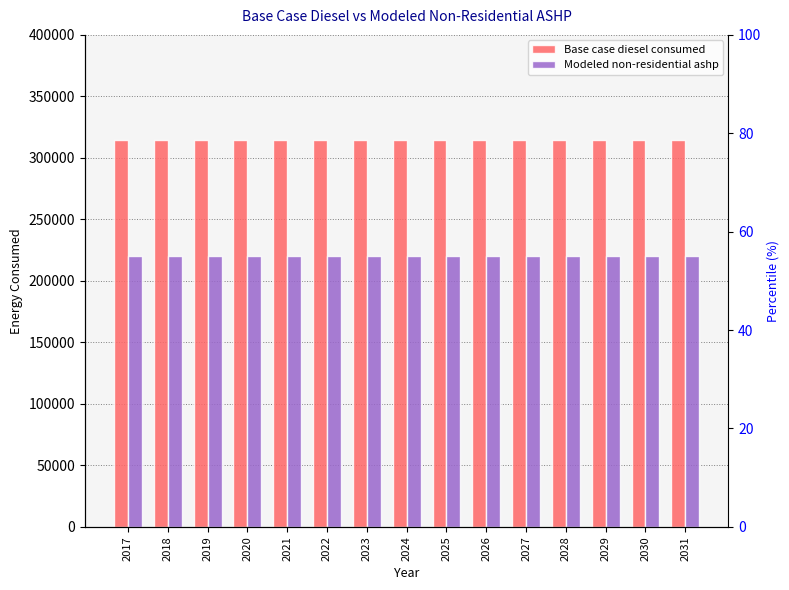

What is the sum of all Base case diesel consumed values?

4717842.8